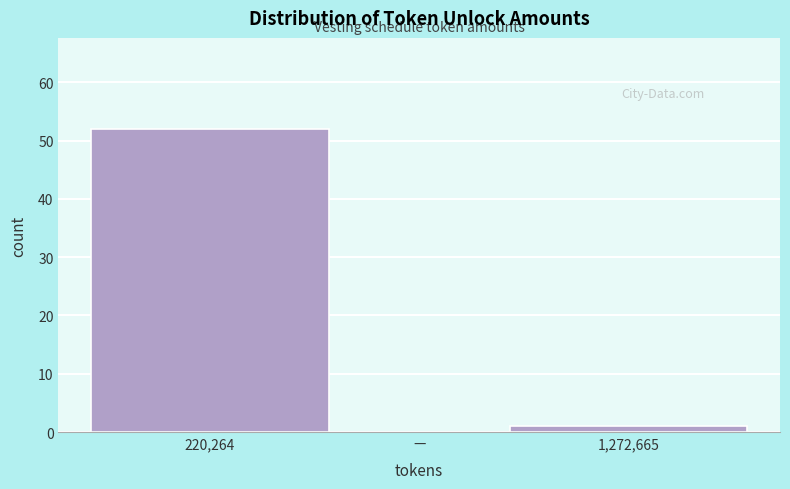

Reading right to left, transcribe all the data shown in this chart.

1,272,665=1	—=0	220,264=52